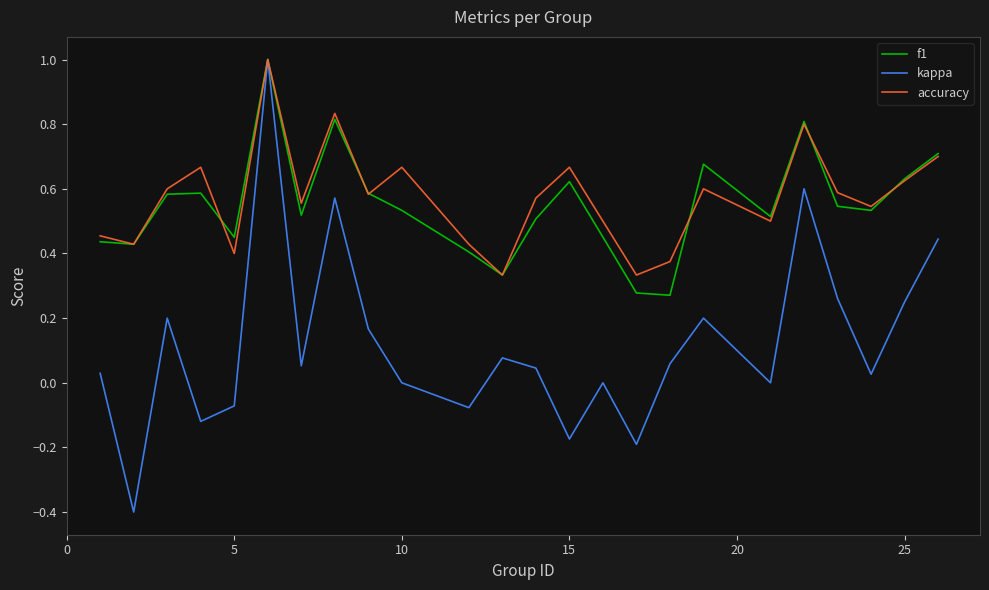

How many interior local peaks does the kappa series have?

7